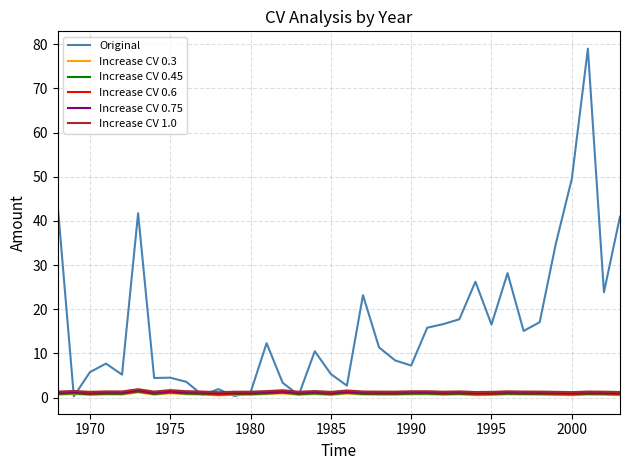

What is the maximum value for Increase CV 1.0?

1.9